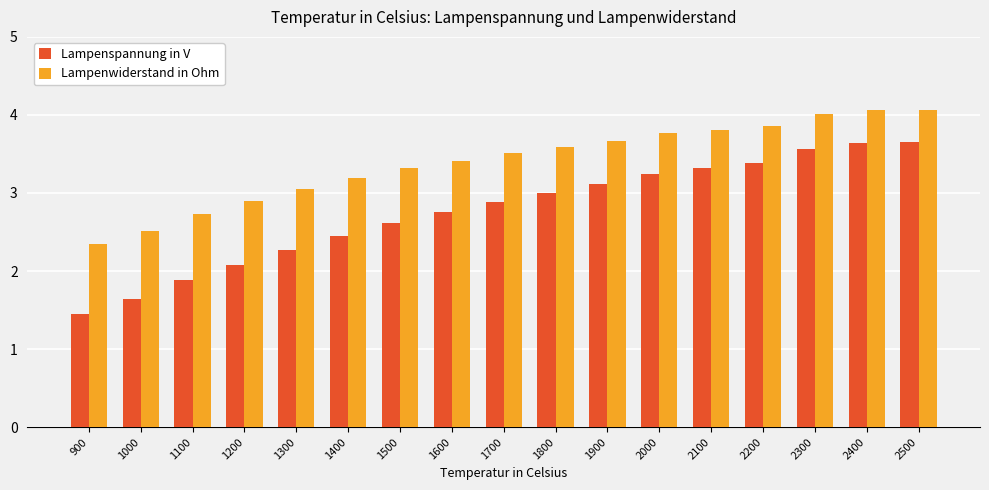

The value of Lampenwiderstand in Ohm at 2200 is 1.1. True or false?

False